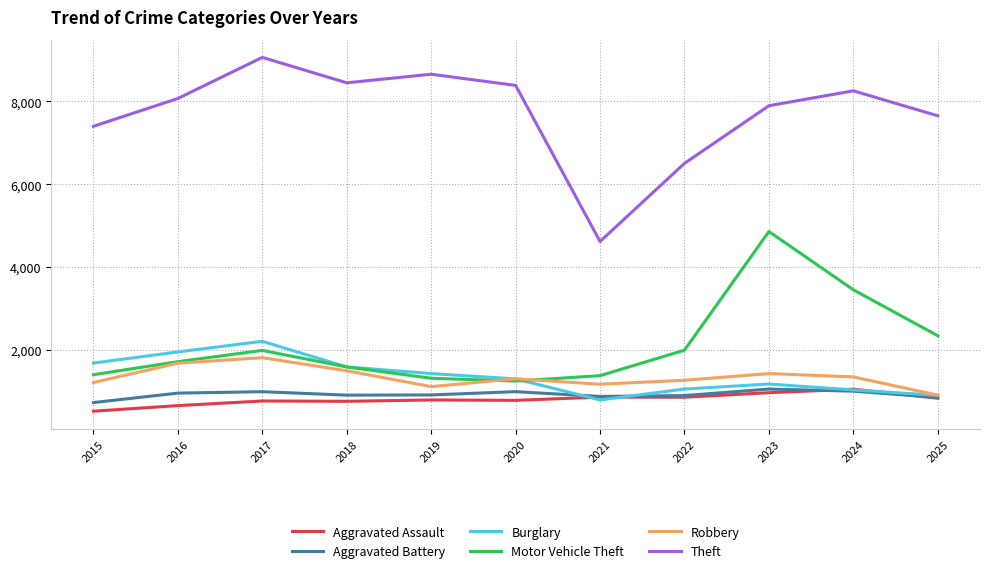

What are all the series names shown in the legend?

Aggravated Assault, Aggravated Battery, Burglary, Motor Vehicle Theft, Robbery, Theft